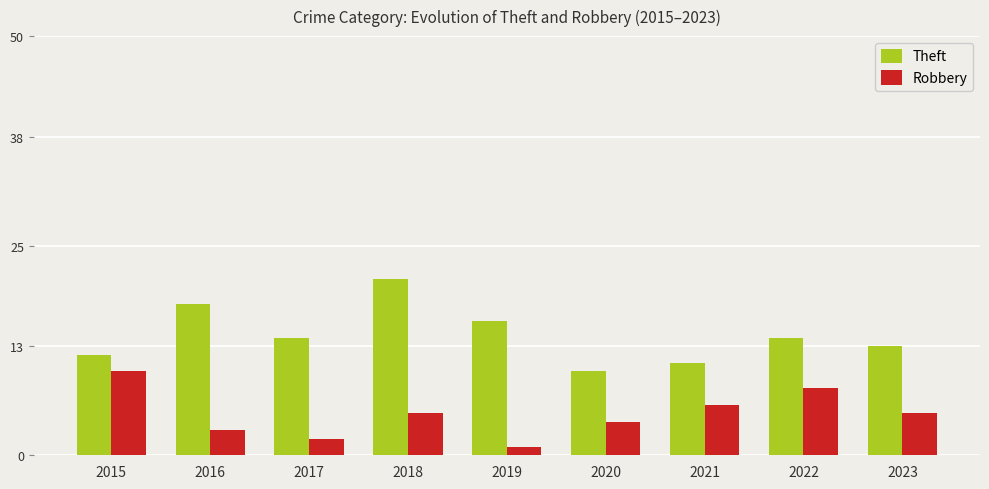

What is the difference between the maximum and second lowest values in the Robbery series?

8